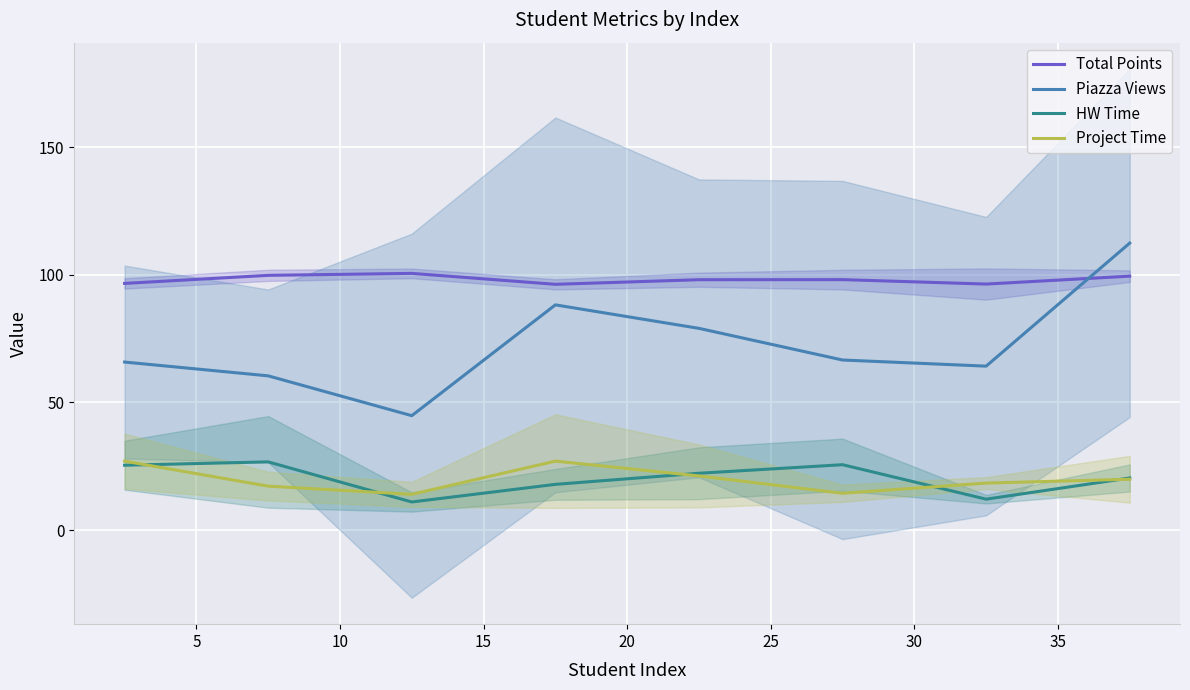

How many values in the Total Points series exceed 98?

5